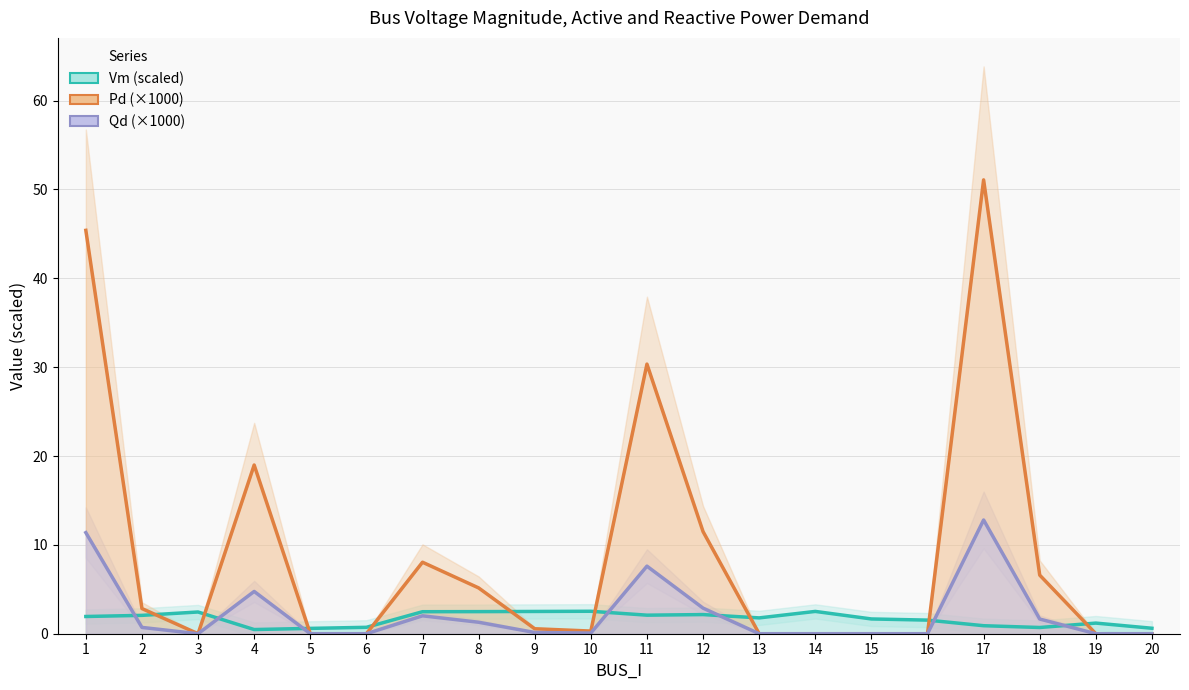

Between which two adjacent categories do Qd (×1000) and Vm (scaled) first intersect?

1 and 2